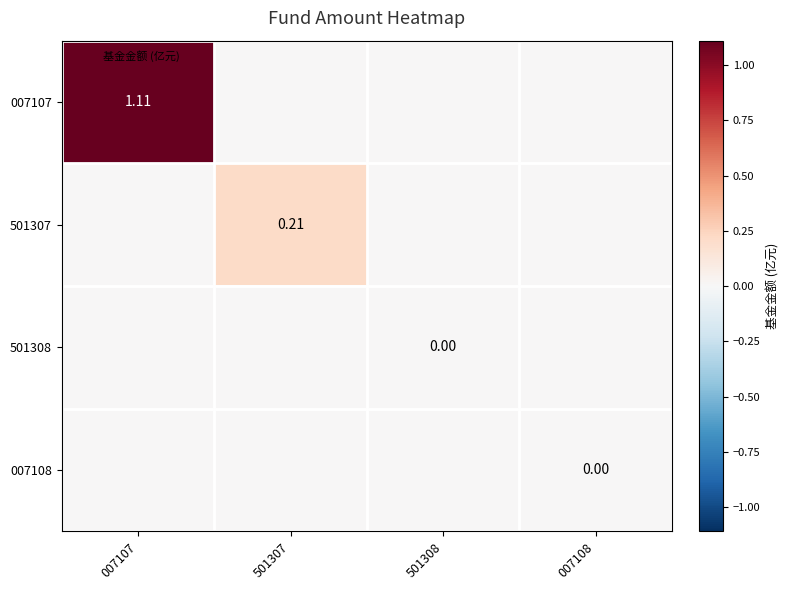

Which series has the largest total across all categories?

007107